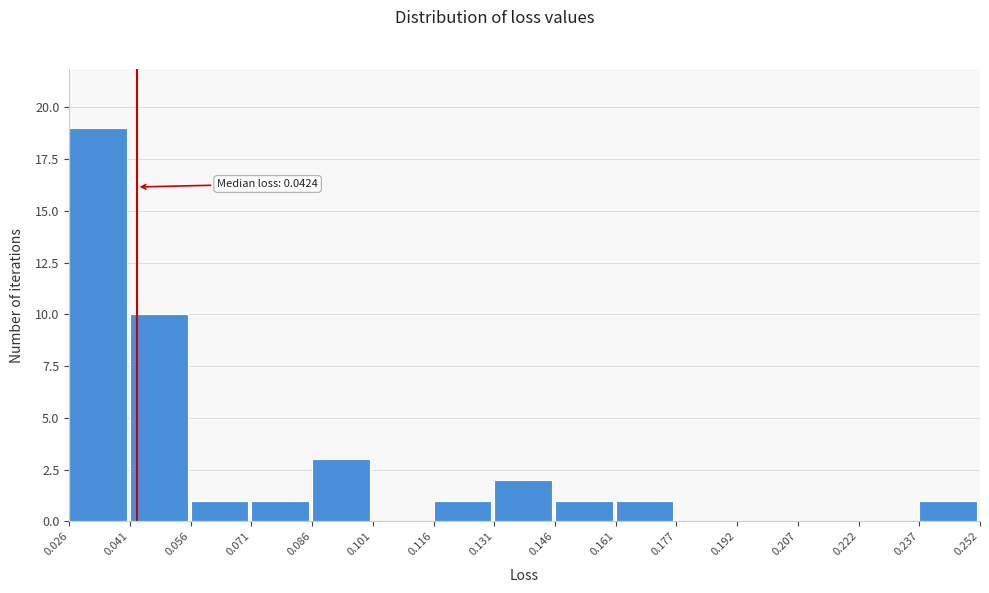

Which range on the x-axis has the tallest bar?

0.026 to 0.041